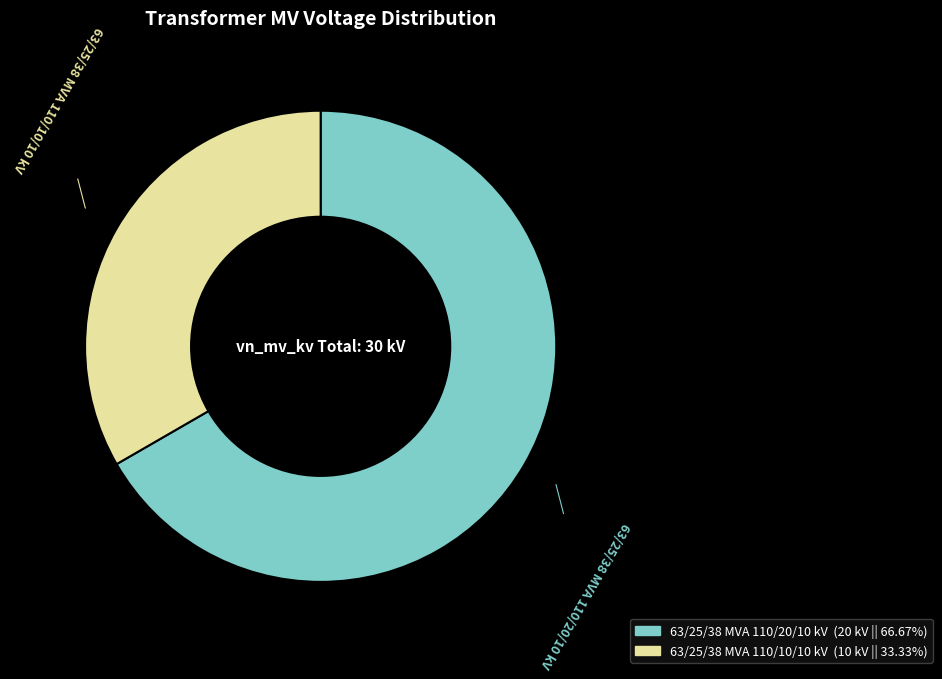

Is 63/25/38 MVA 110/10/10 kV the majority of the pie?

No